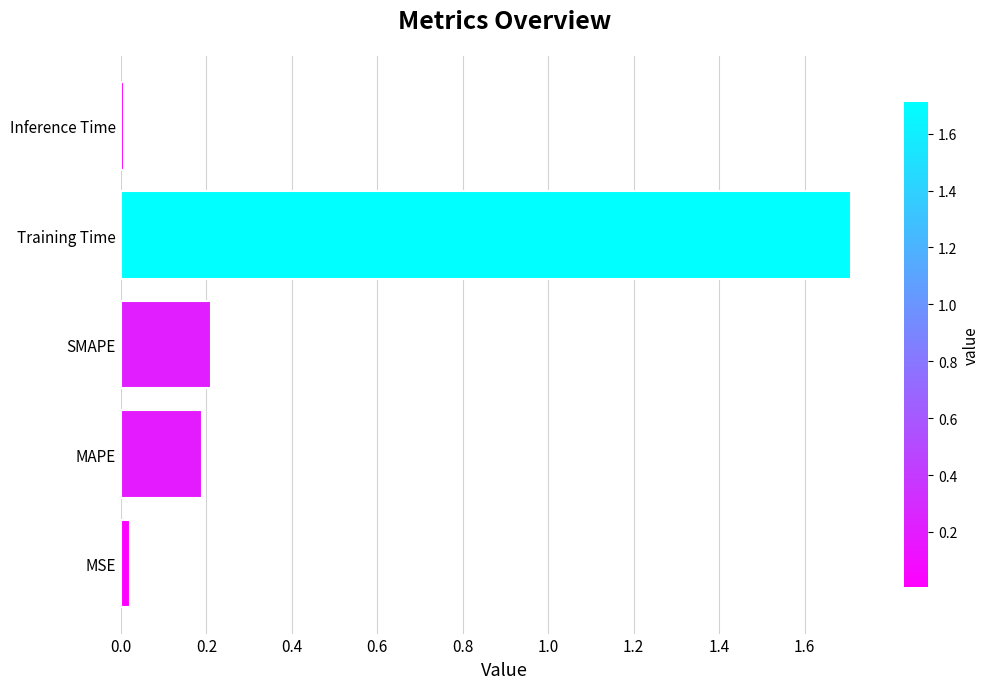

What is the difference between the maximum and minimum values?

1.7